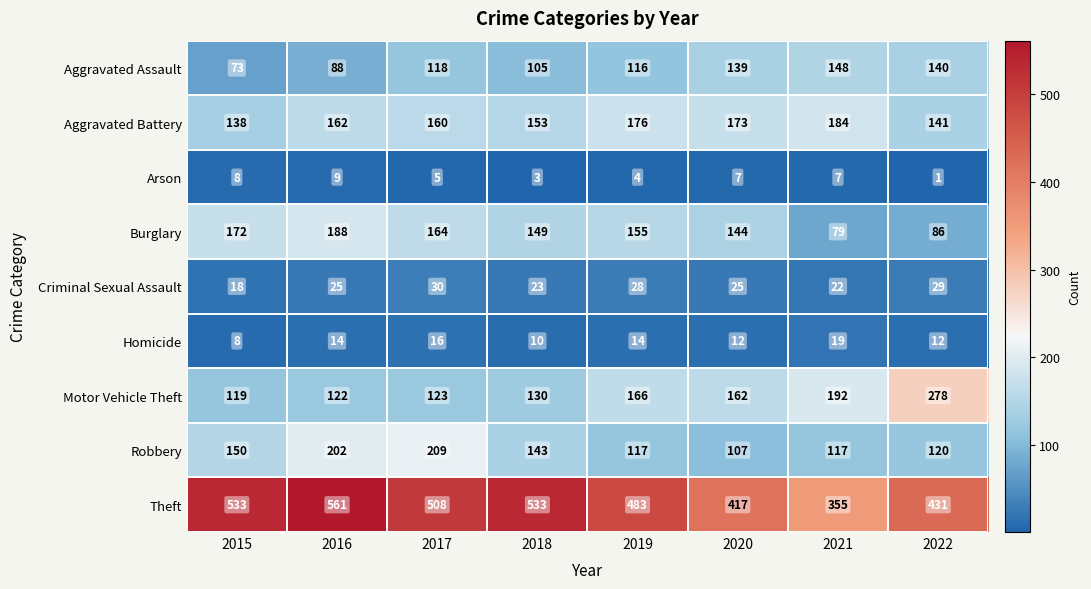

At which label does Homicide reach its peak?

2021